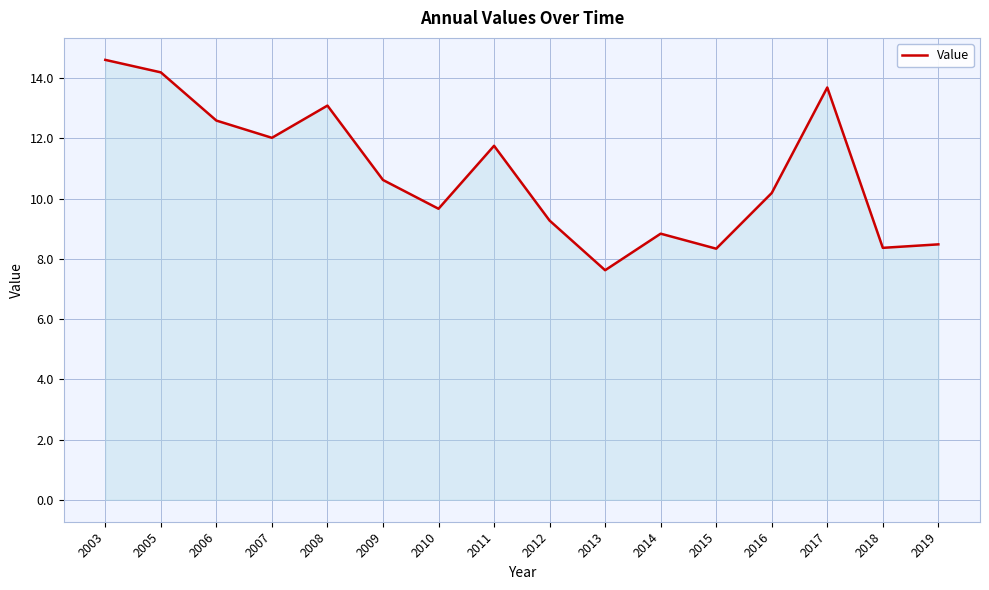

Does the chart display data point markers on the line(s)?

No